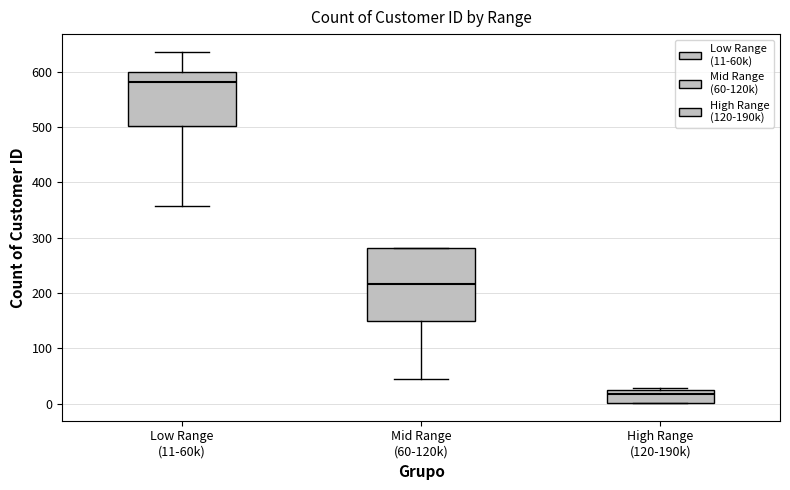

Where does the upper whisker of the box for Low Range (11-60k) end on the y-axis? The values are not printed on the chart, so give them approximately, as read against the axis.

640